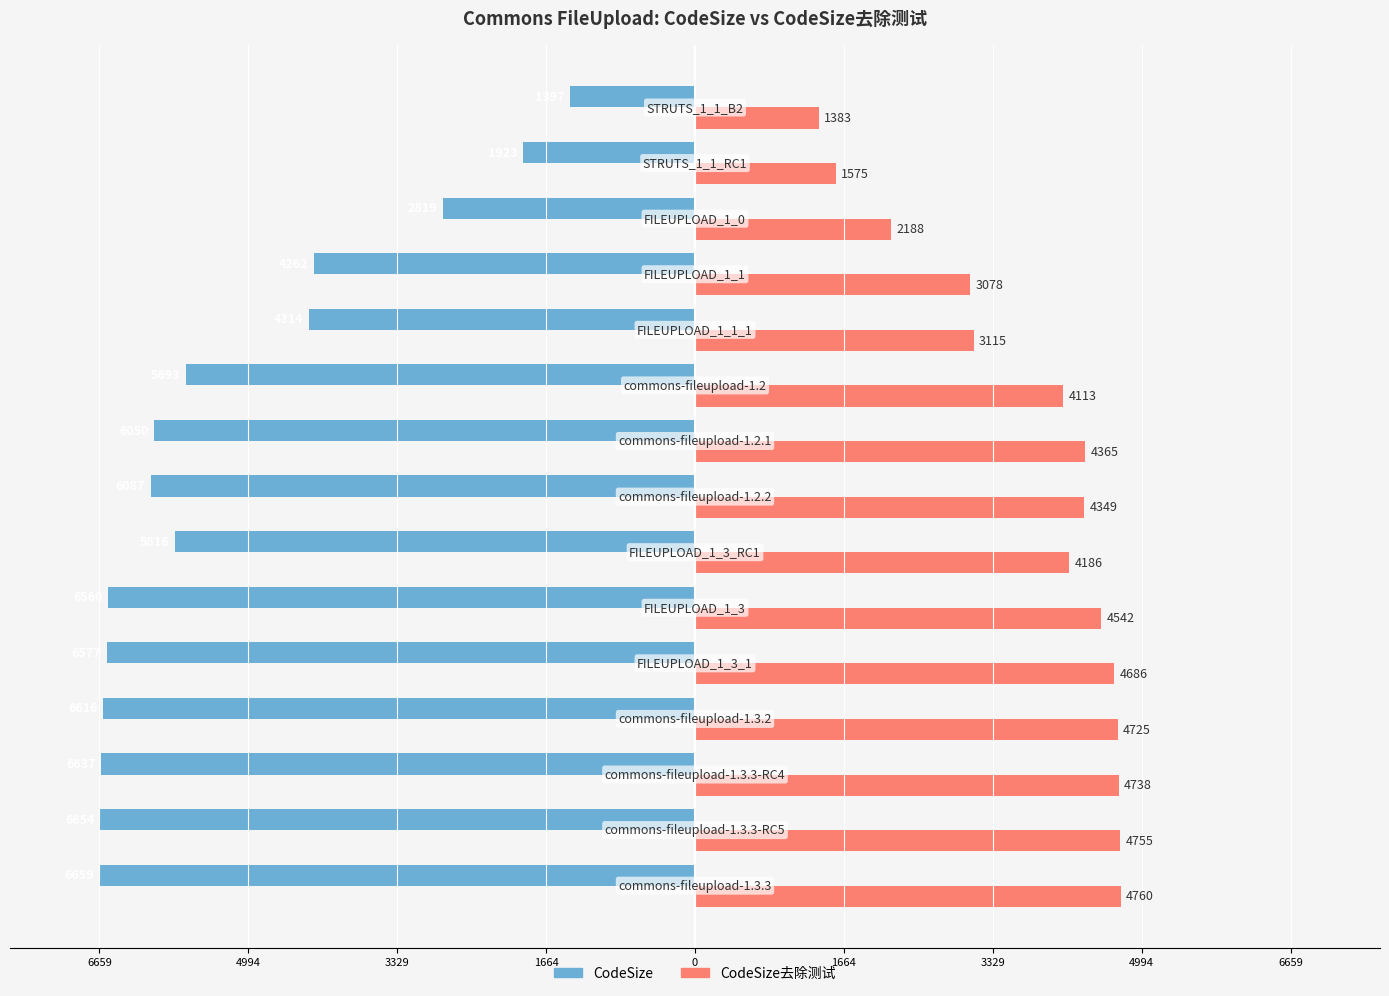

What are all the series names shown in the legend?

CodeSize, CodeSize去除测试